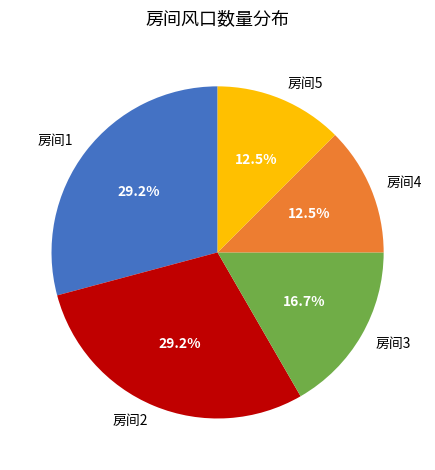

What percentage is NOT represented by 房间5?

87.5%